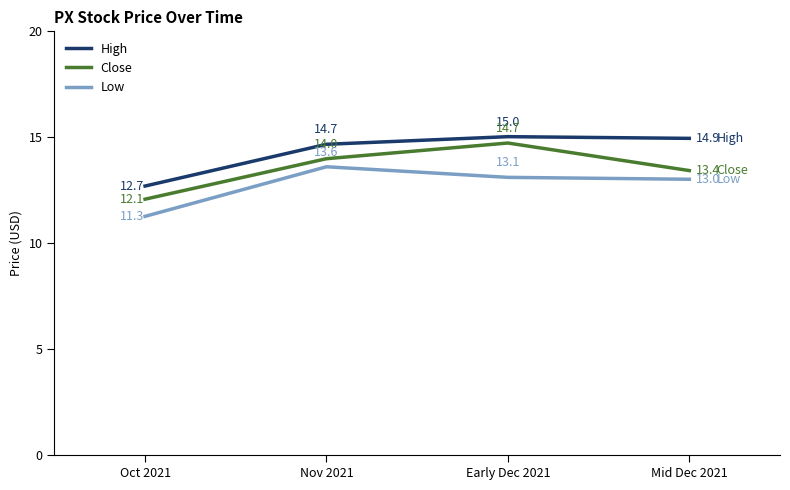

What position from the left is Nov 2021?

2